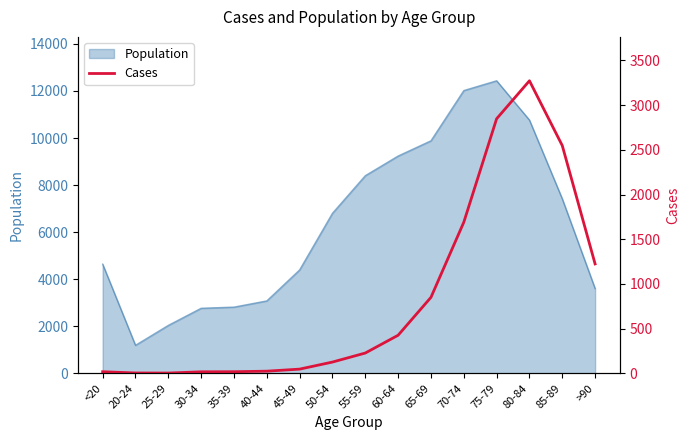

How many values are below 227?

8